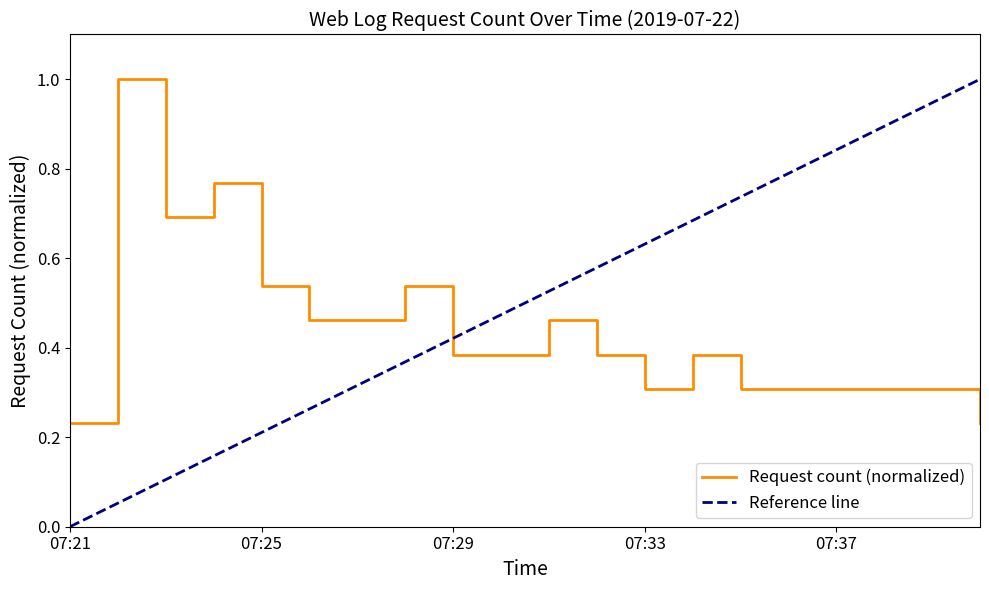

The value at 07:32 is 0.5. True or false?

False